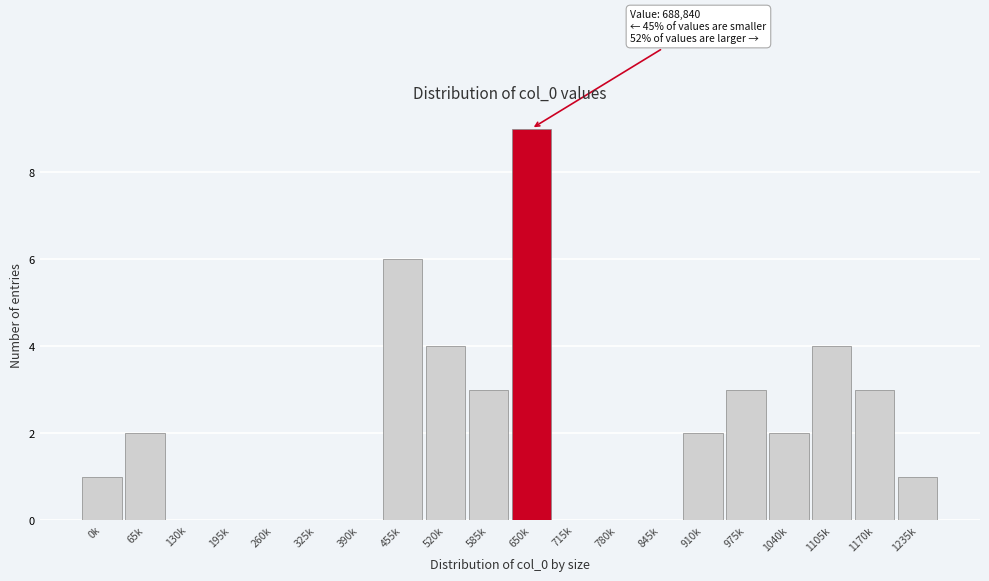

Reading left to right, transcribe all the data shown in this chart.

0k=1	65k=2	130k=0	195k=0	260k=0	325k=0	390k=0	455k=6	520k=4	585k=3	650k=9	715k=0	780k=0	845k=0	910k=2	975k=3	1040k=2	1105k=4	1170k=3	1235k=1